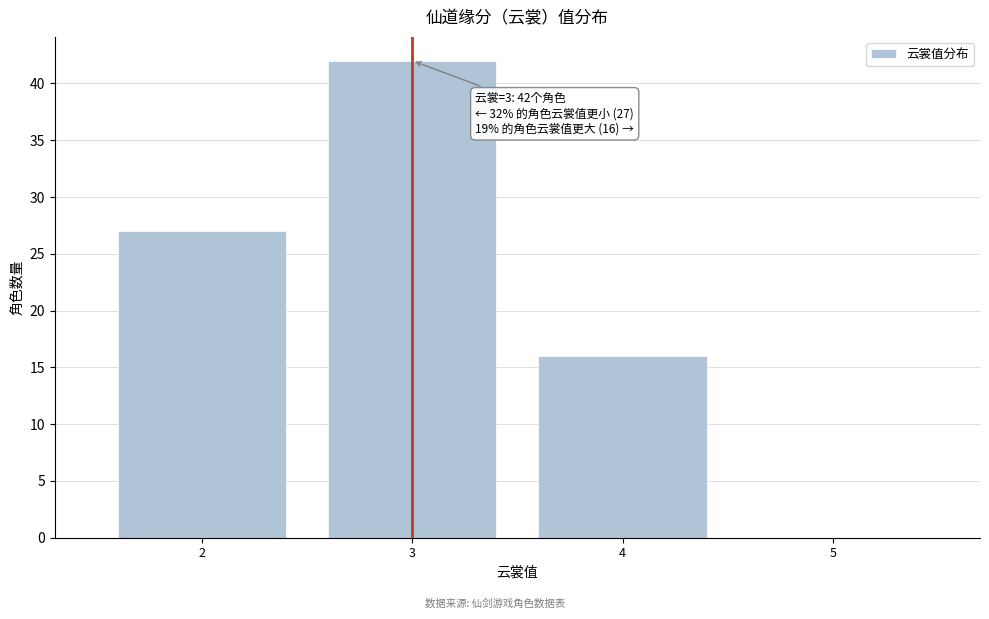

Over which range of the x-axis is the bar tallest?

2.5 to 3.5